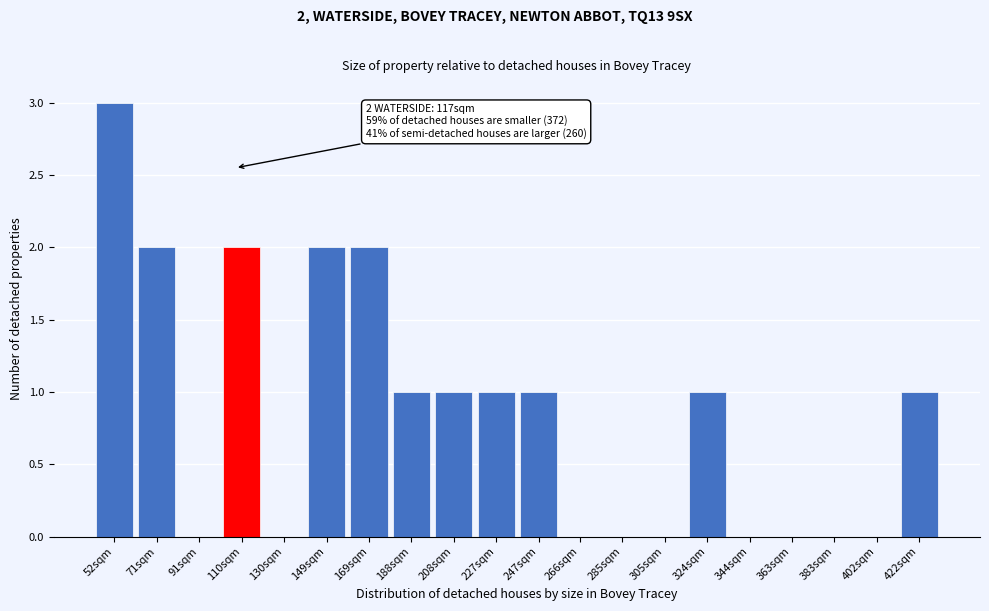

Reading left to right, transcribe all the data shown in this chart.

52sqm=3	71sqm=2	91sqm=0	110sqm=2	130sqm=0	149sqm=2	169sqm=2	188sqm=1	208sqm=1	227sqm=1	247sqm=1	266sqm=0	285sqm=0	305sqm=0	324sqm=1	344sqm=0	363sqm=0	383sqm=0	402sqm=0	422sqm=1